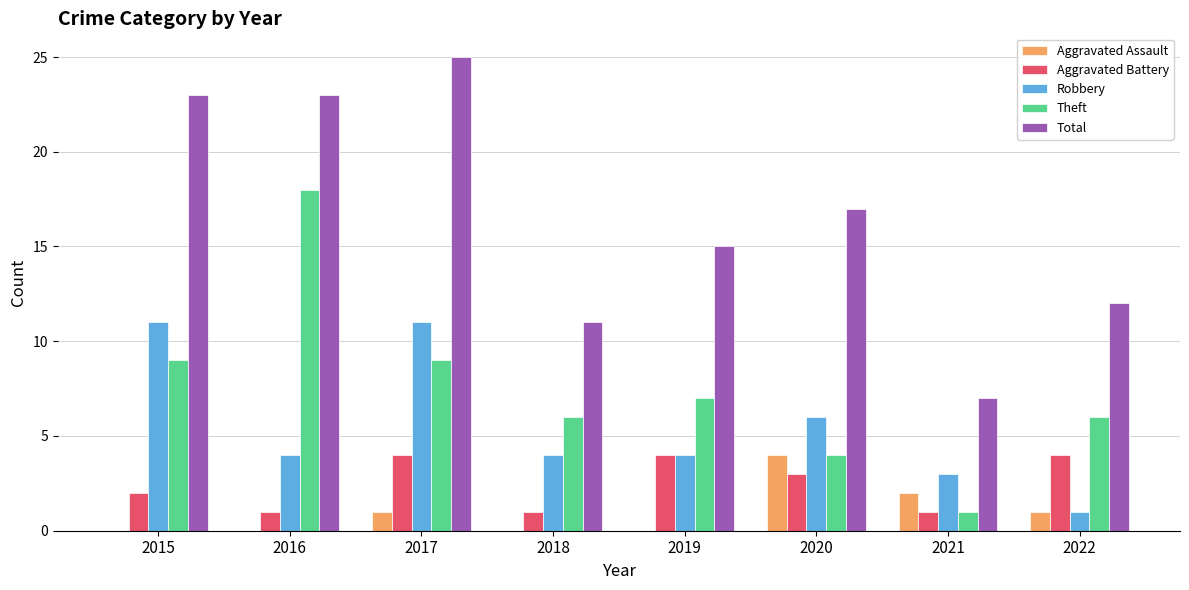

Which series changed the most between 2017 and 2018?

Total